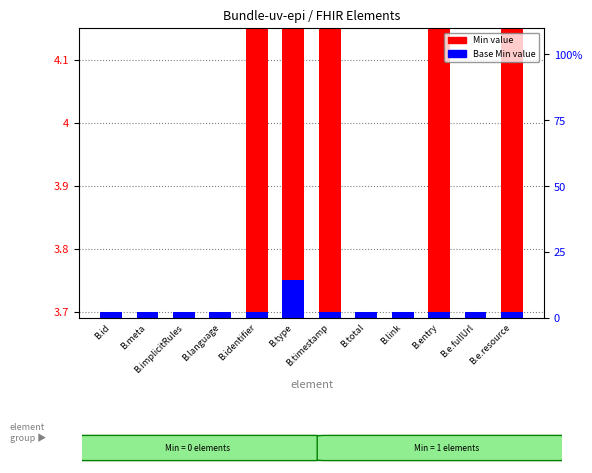

Which category has the highest value across all series?

B.identifier